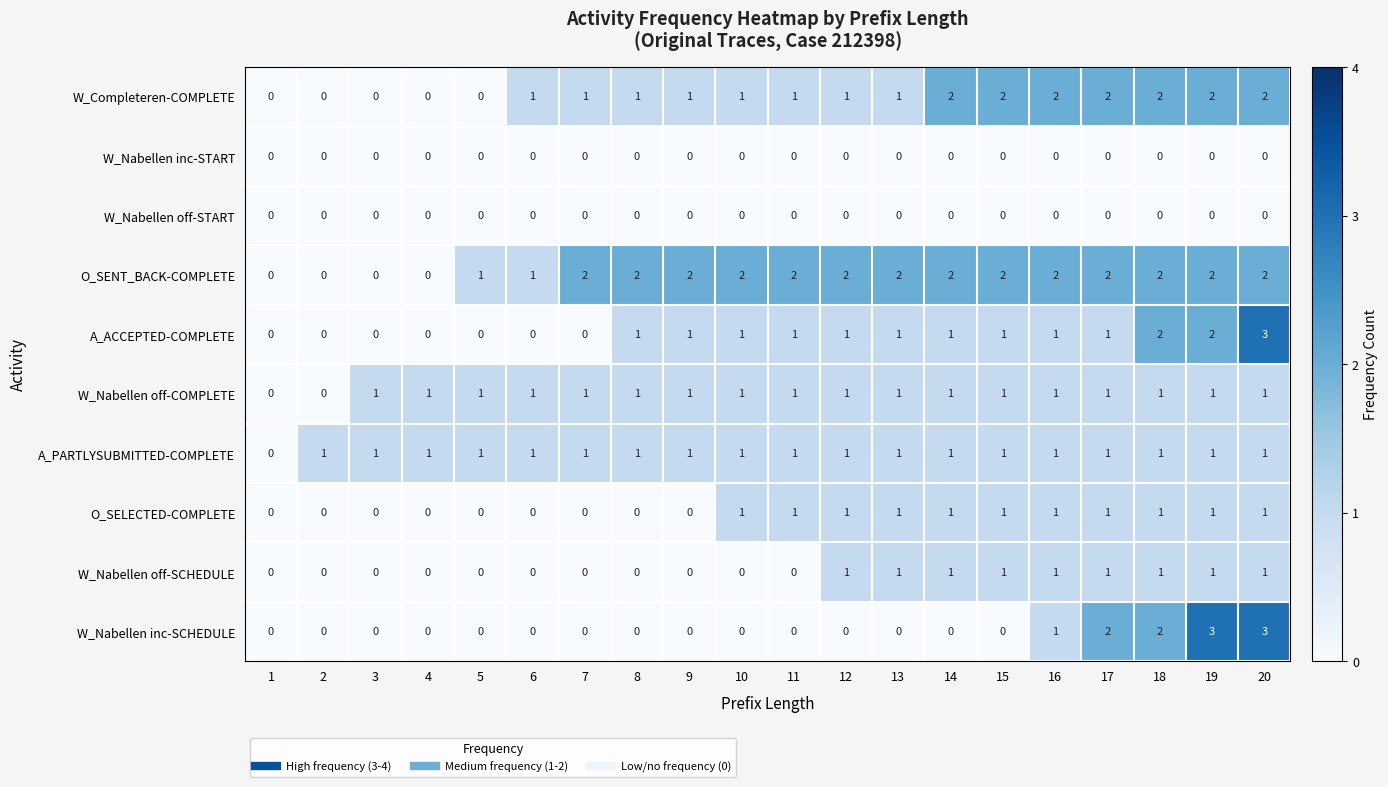

How many A_ACCEPTED-COMPLETE values are between 0 and 1?

17